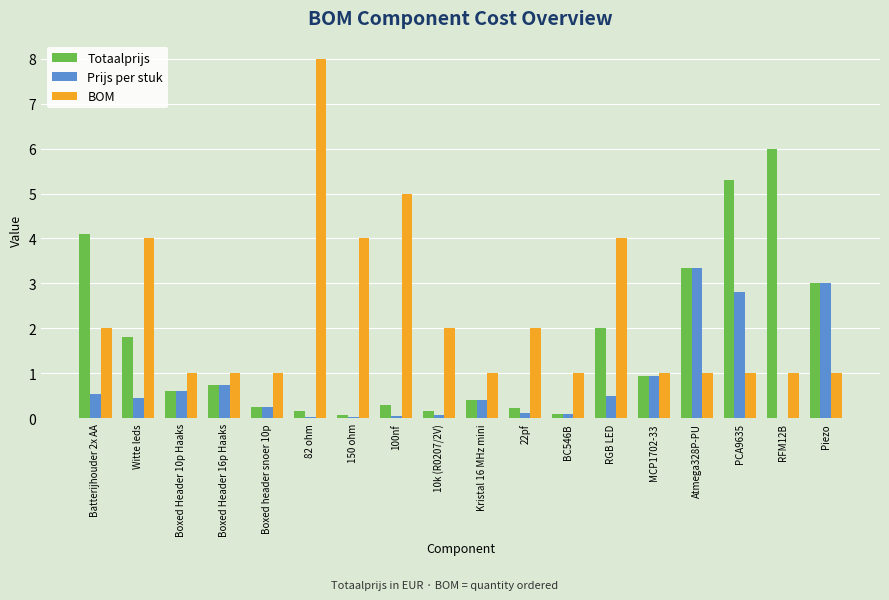

The Prijs per stuk series shows 0.6 at Batterijhouder 2x AA. True or false?

True